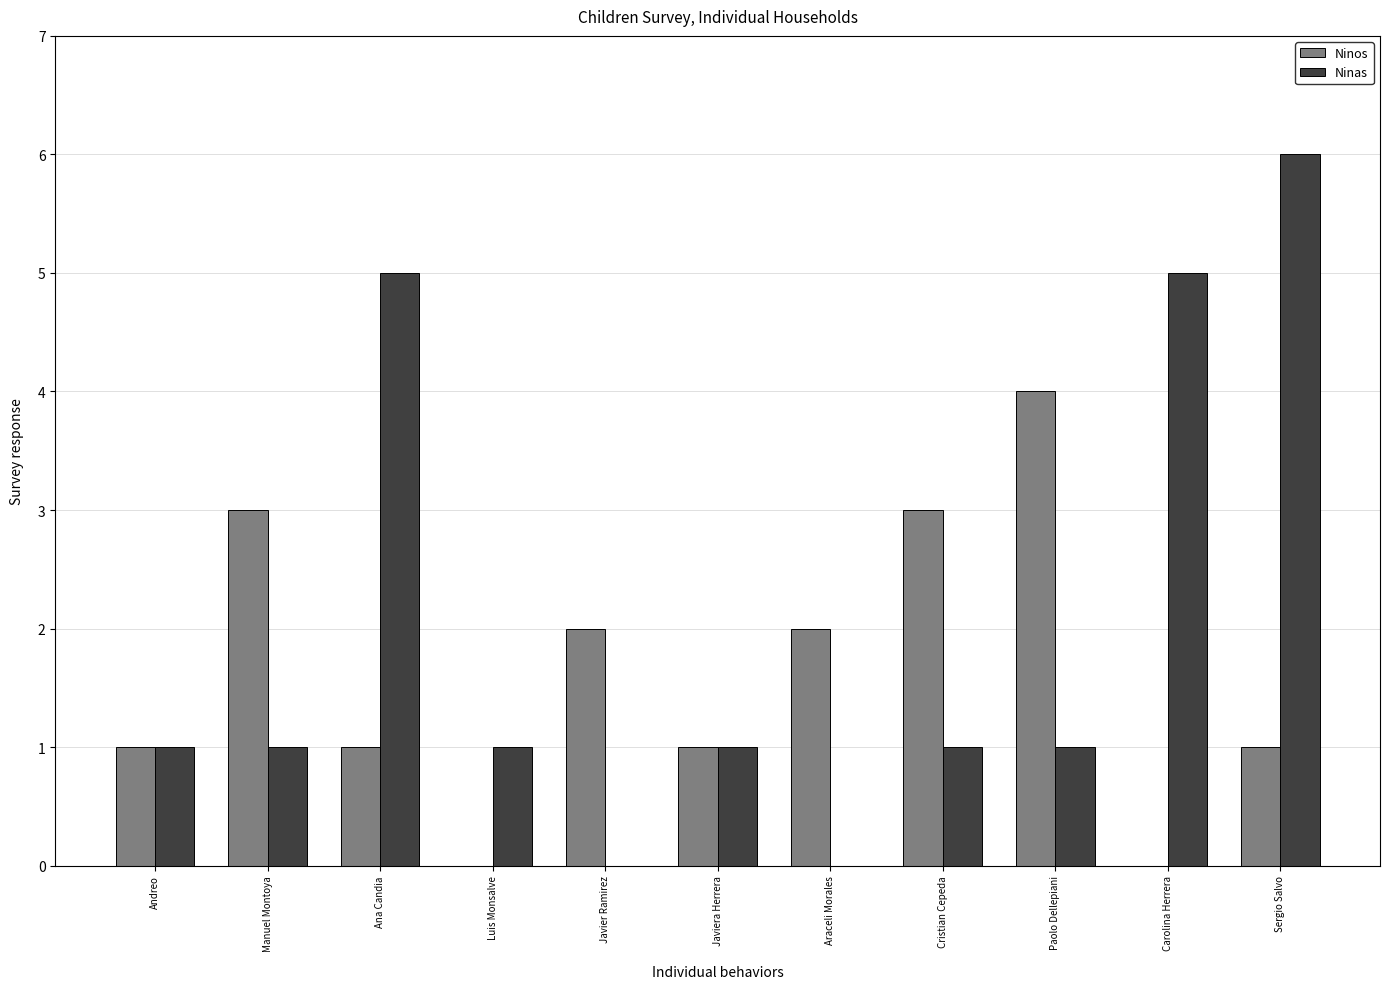

What is the approximate value of Ninos at Javier Ramirez?

2